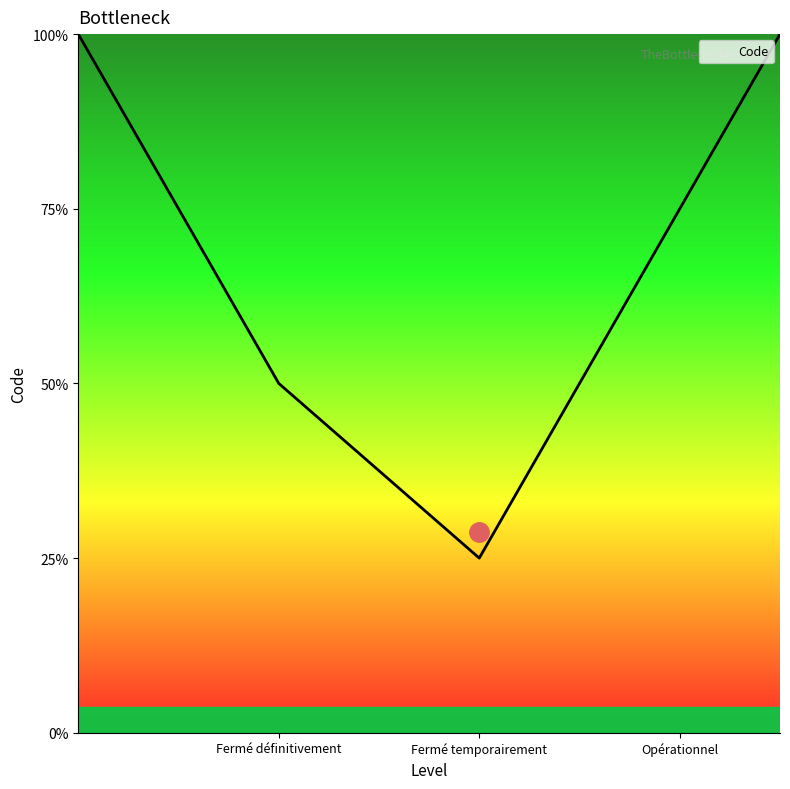

At which label does the data first exceed 3?

Fermé définitivement